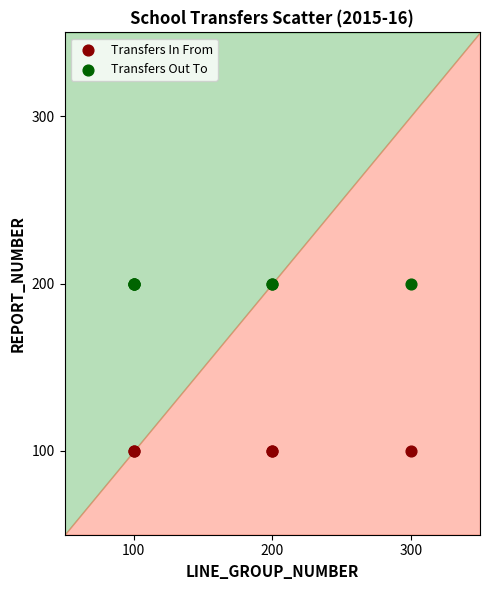

Which series contains the highest Y value?

Transfers Out To